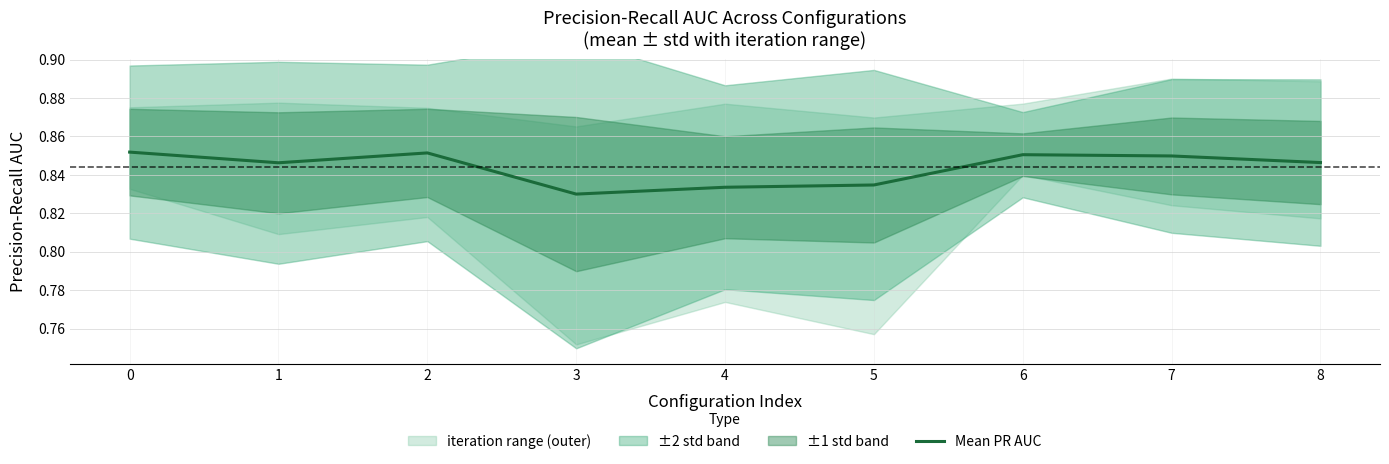

Reading right to left, transcribe all the data shown in this chart.

8=0.8	7=0.8	6=0.9	5=0.8	4=0.8	3=0.8	2=0.9	1=0.8	0=0.9